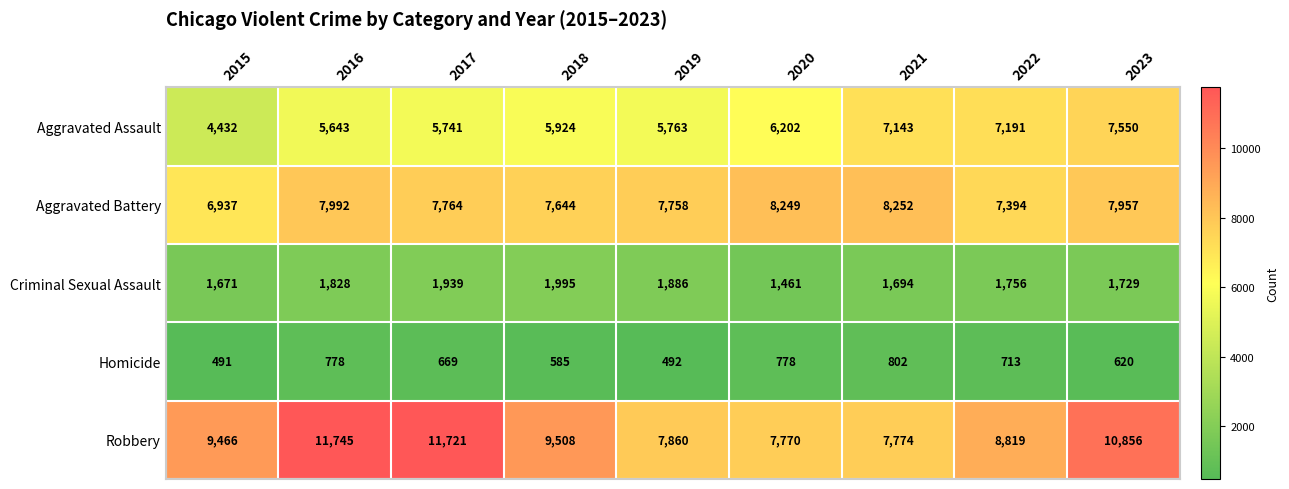

At how many categories does at least one series exceed 5112?

9